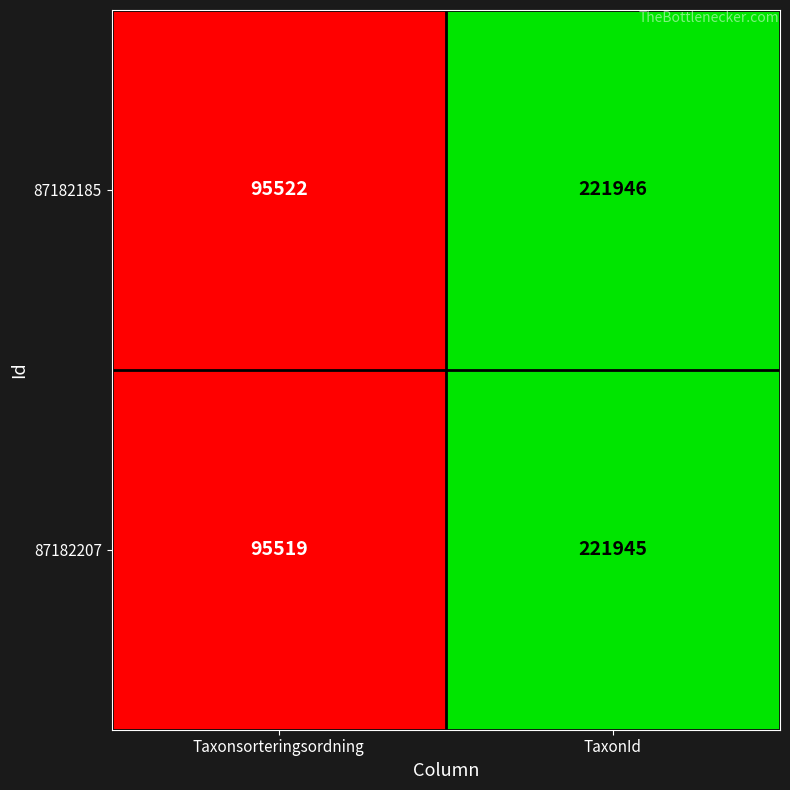

Where is 87182207 nearest to the value 158732?

Taxonsorteringsordning